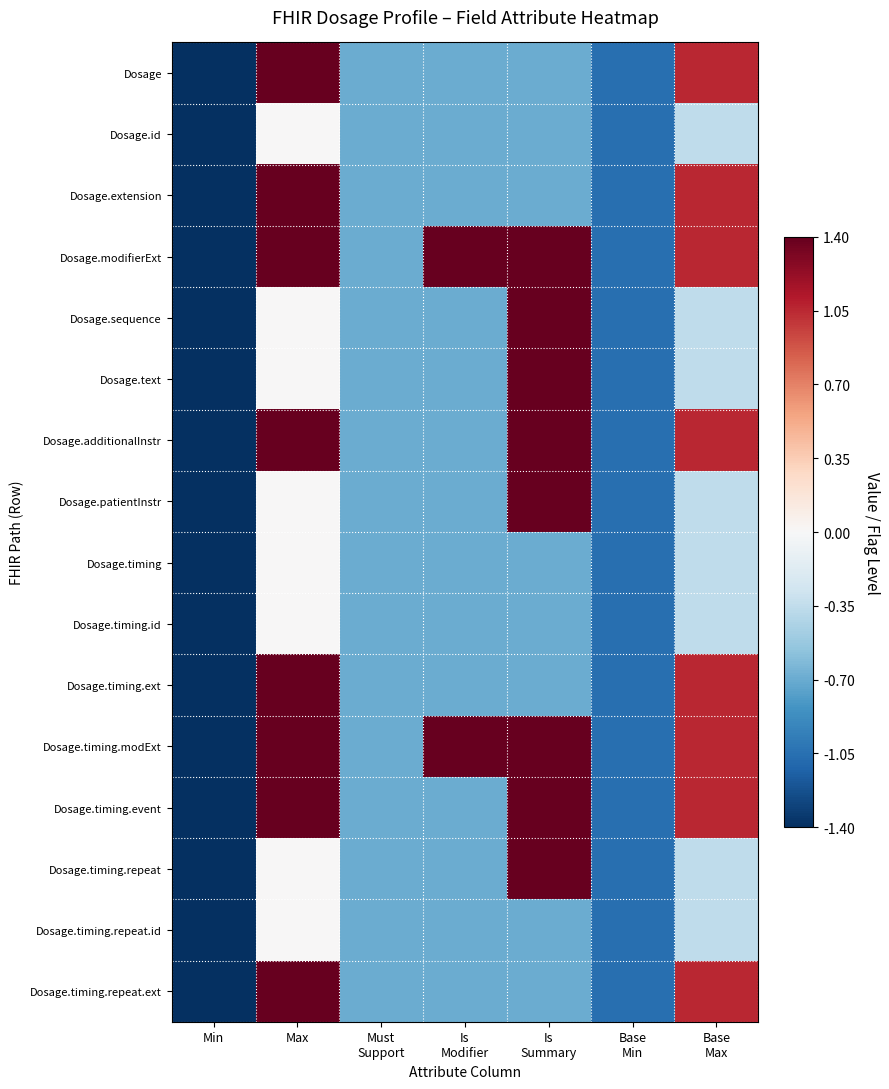

Rank the series at Base Min from highest to lowest value.

Dosage, Dosage.id, Dosage.extension, Dosage.modifierExt, Dosage.sequence, Dosage.text, Dosage.additionalInstr, Dosage.patientInstr, Dosage.timing, Dosage.timing.id, Dosage.timing.ext, Dosage.timing.modExt, Dosage.timing.event, Dosage.timing.repeat, Dosage.timing.repeat.id, Dosage.timing.repeat.ext